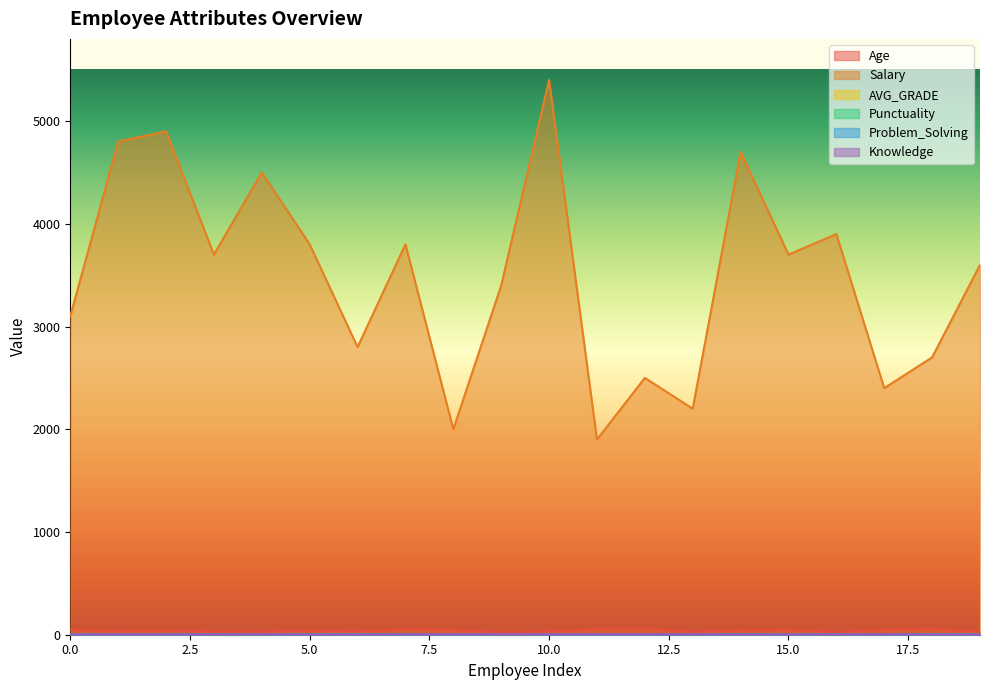

Count the number of categories in the chart.

20